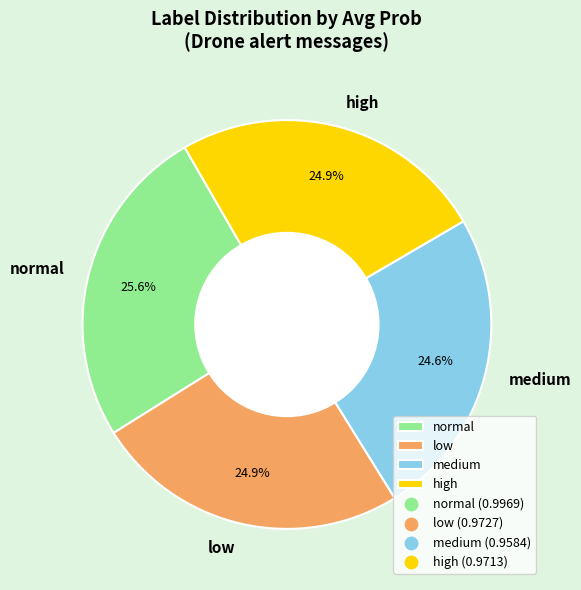

To the nearest percent, what is the average slice percentage?

25%